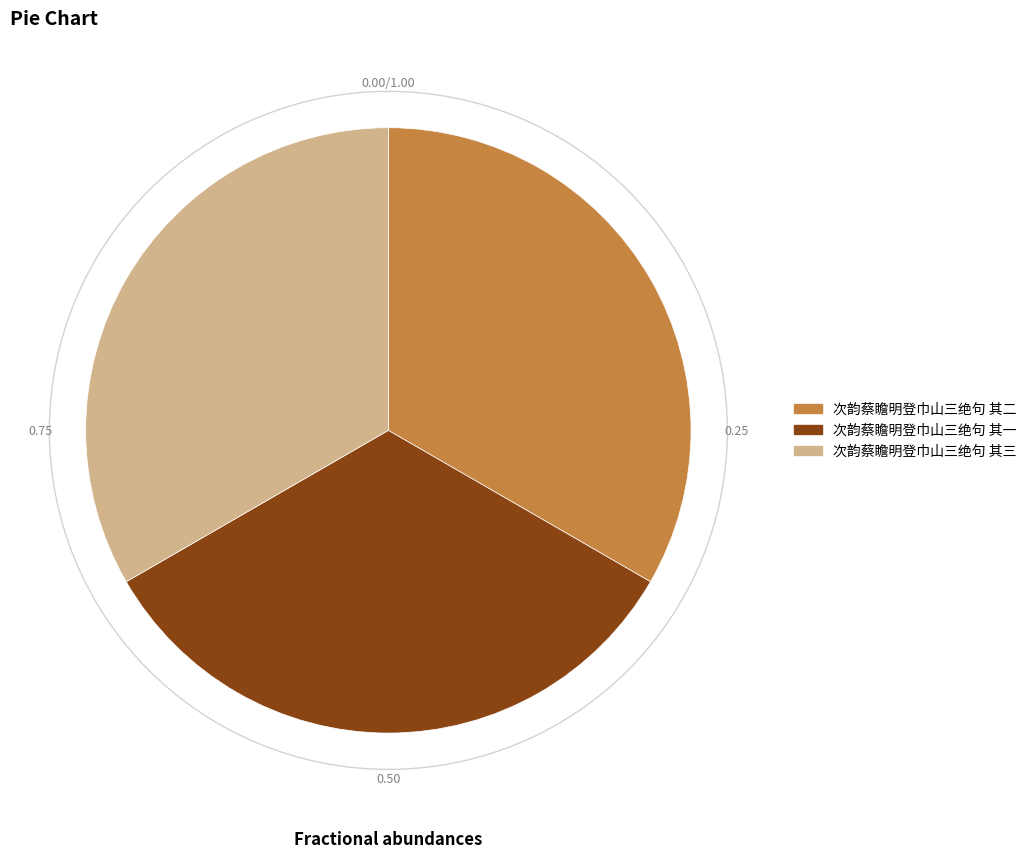

Is there any slice that represents more than half of the pie?

No